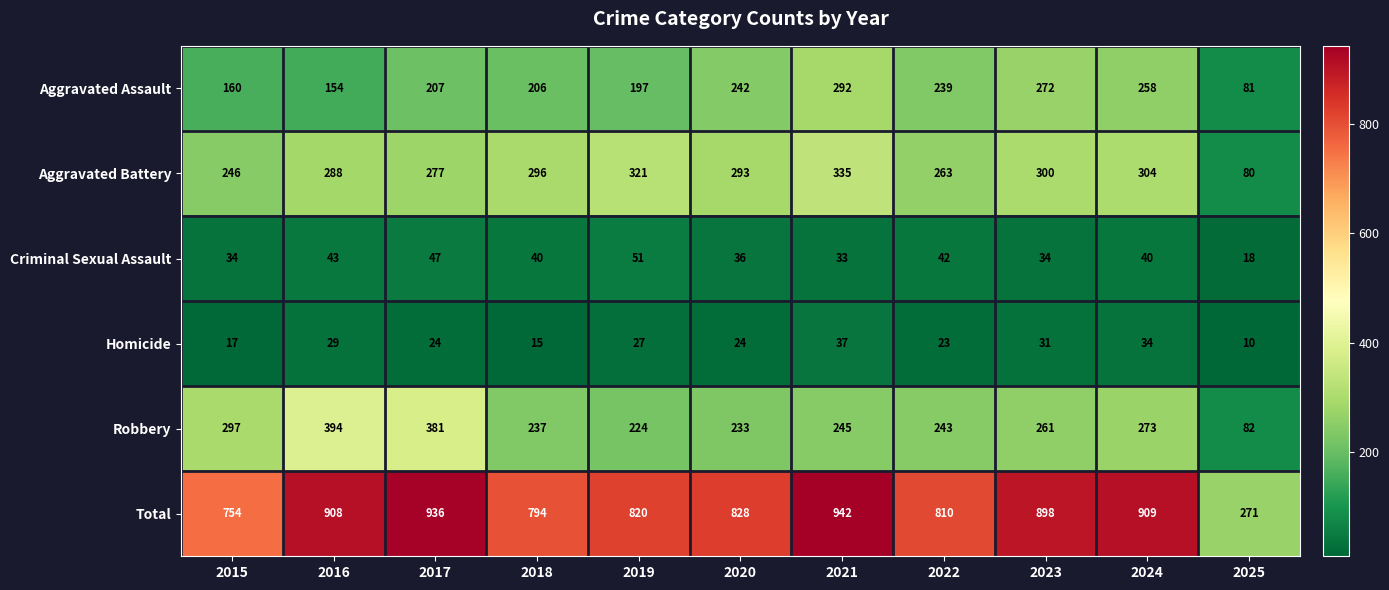

What is the average value of the Criminal Sexual Assault series?

38